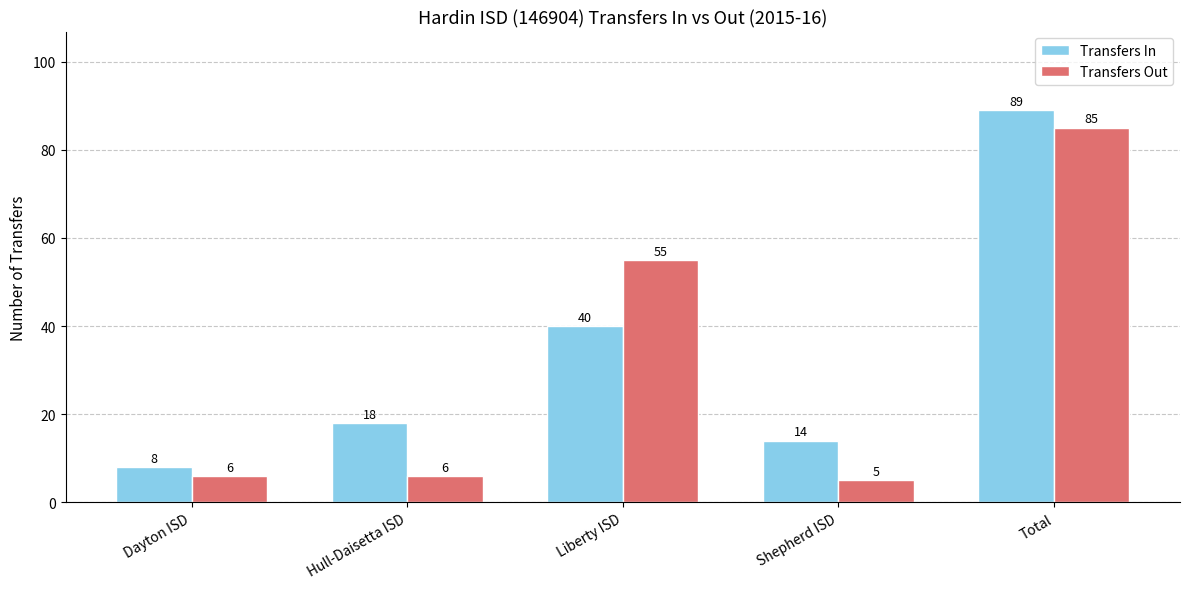

Rank the series by their average value, from lowest to highest.

Transfers Out, Transfers In